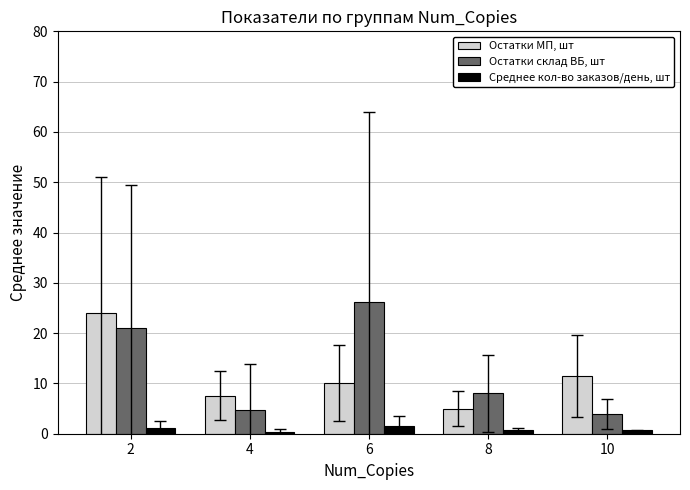

What is the average value of the Остатки склад ВБ, шт series?

12.8